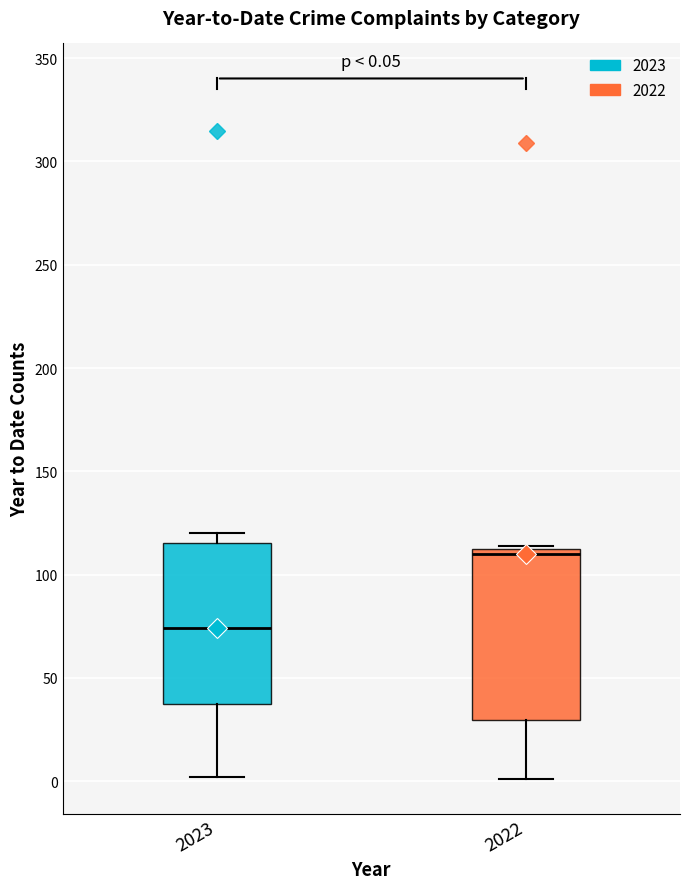

Comparing the boxes themselves (not the whiskers), which one is the tallest?

2022